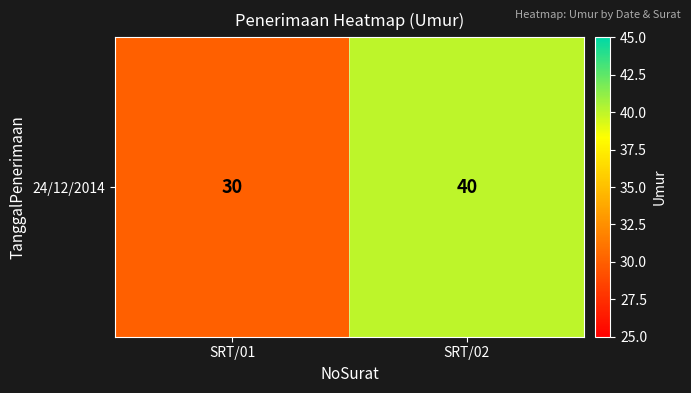

Is it true that the value at SRT/02 is 53?

False